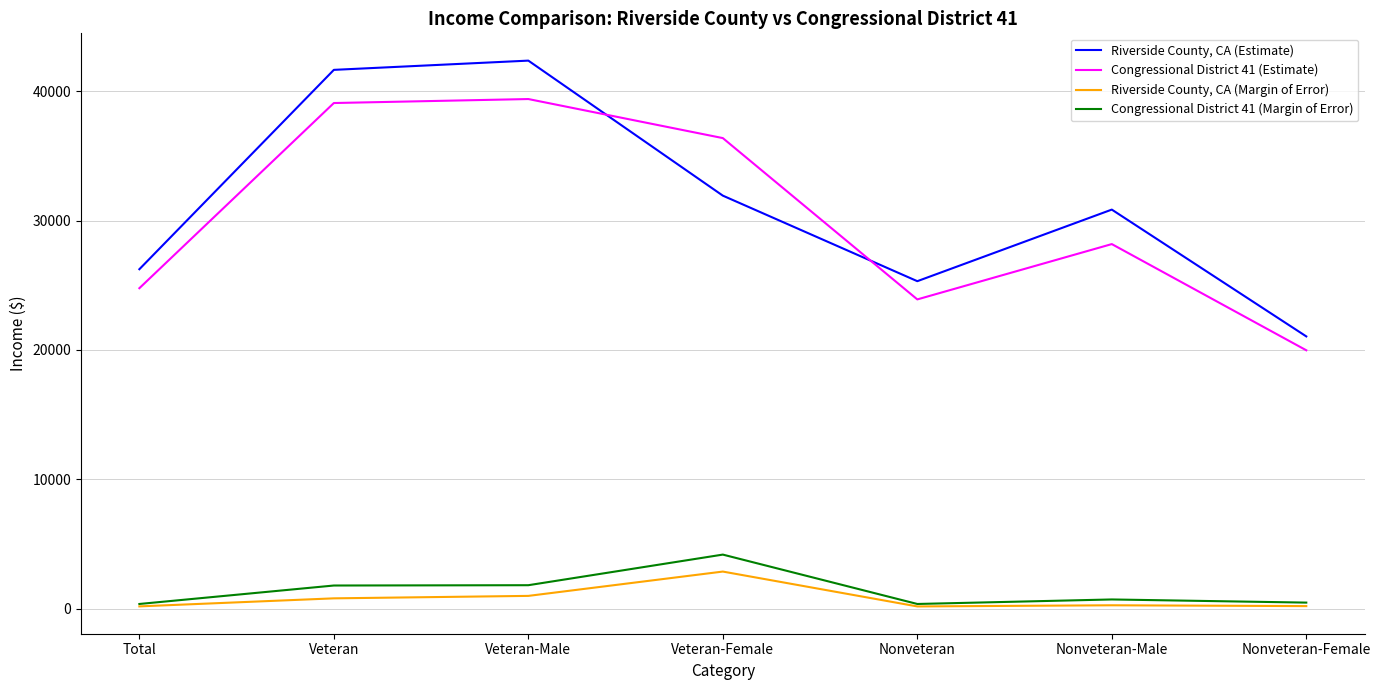

What is the average value of the Riverside County, CA (Margin of Error) series?

781